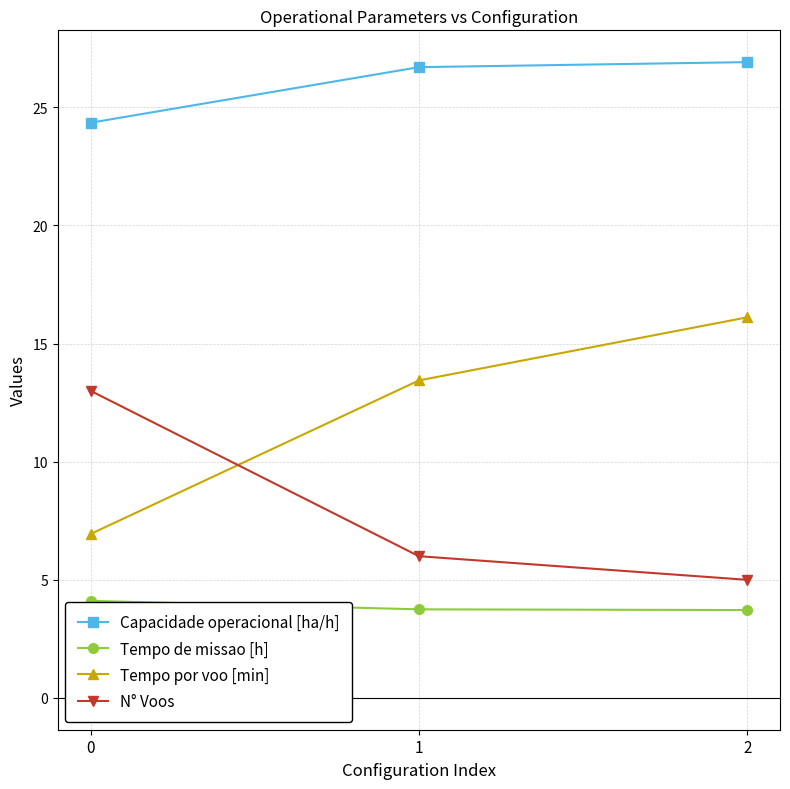

What is the spread (max minus min) of values at 0?

20.2